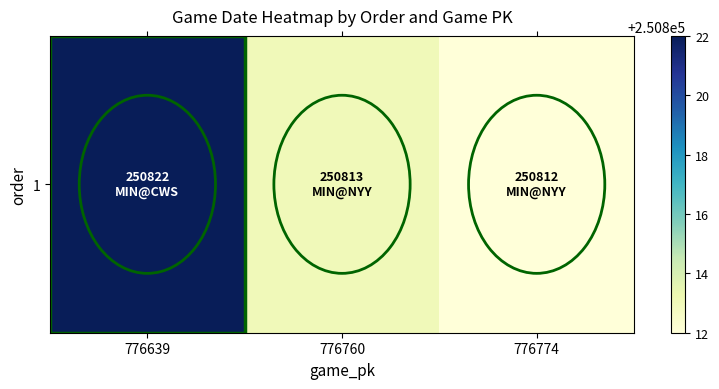

What is the difference between the maximum and second lowest values?

9